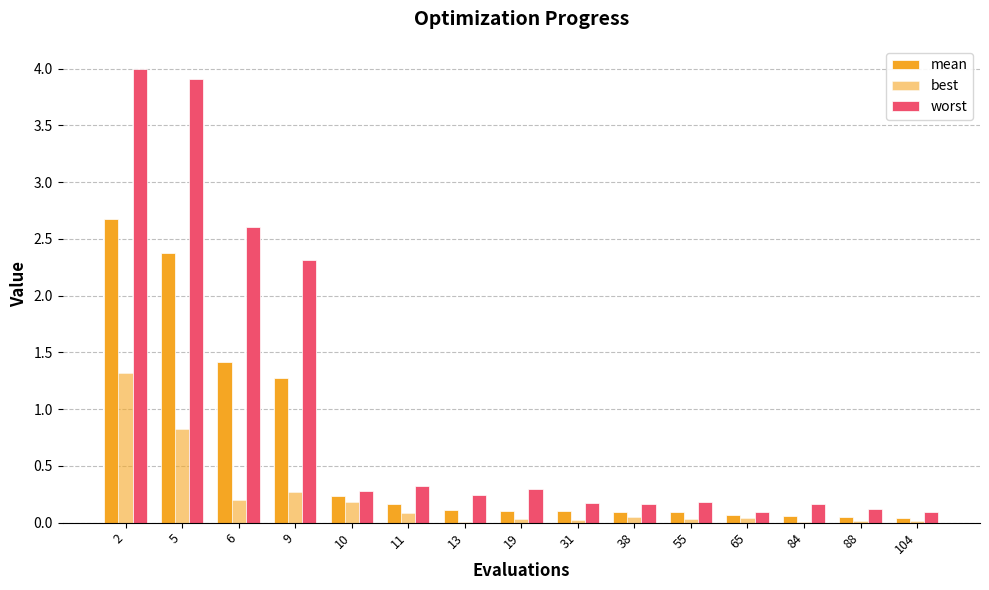

Are the bars horizontal?

No